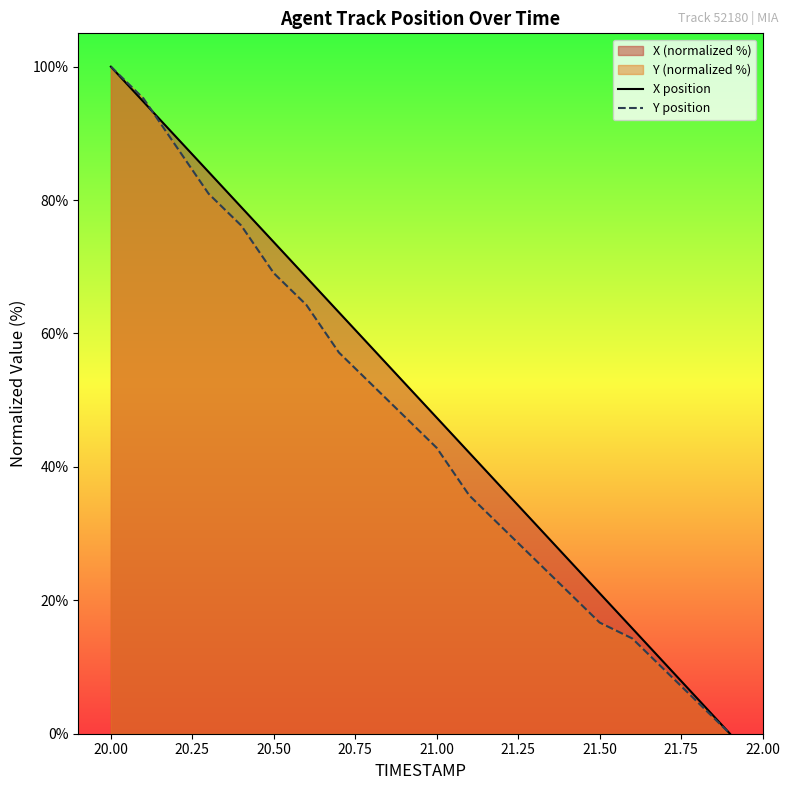

What is the maximum value for Y position?

100.0